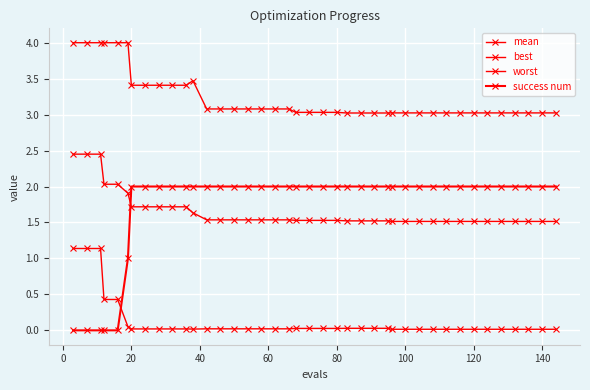

How many data points does each series have?

40